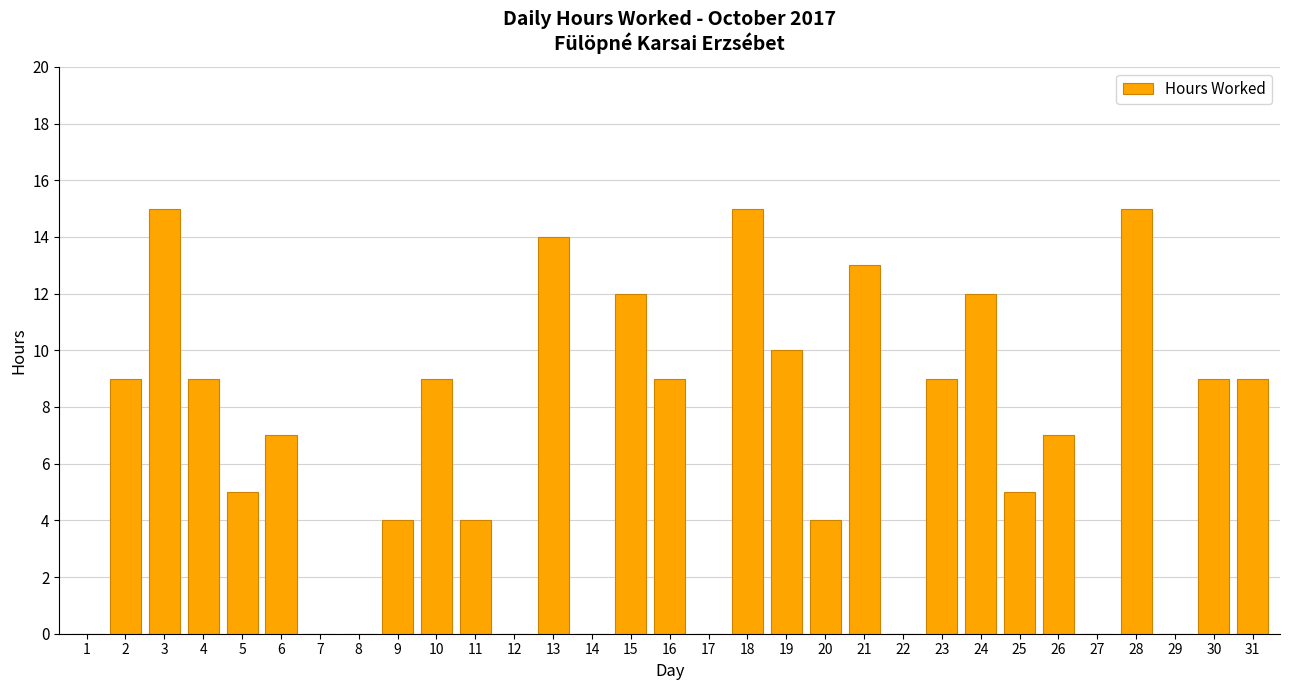

The value at 21 is 13. True or false?

True